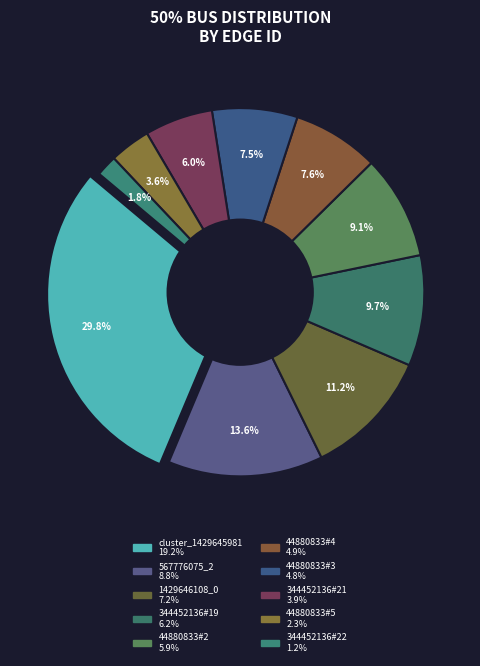

Is it true that 344452136#21 is 16% of the pie?

False